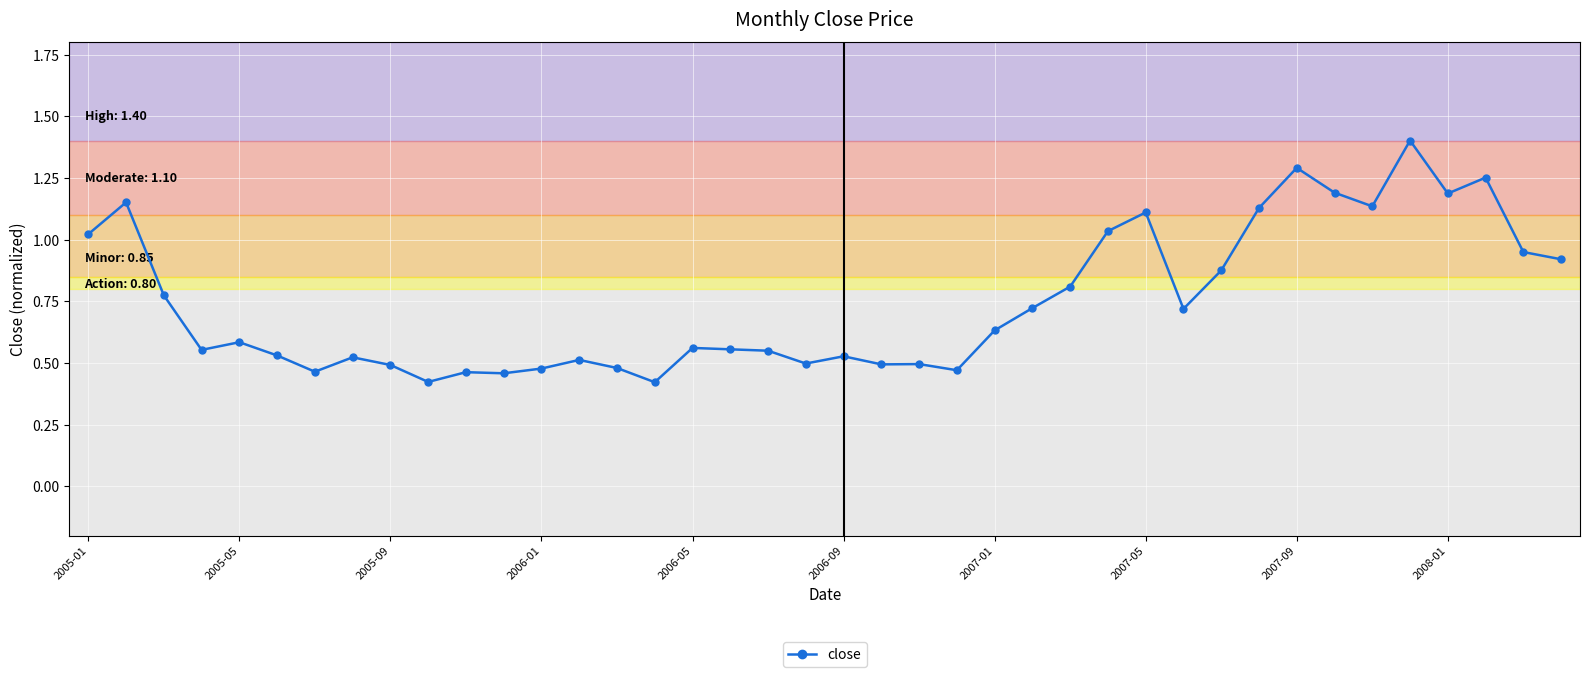

True or false: the data has more than 1 interior local peaks.

True